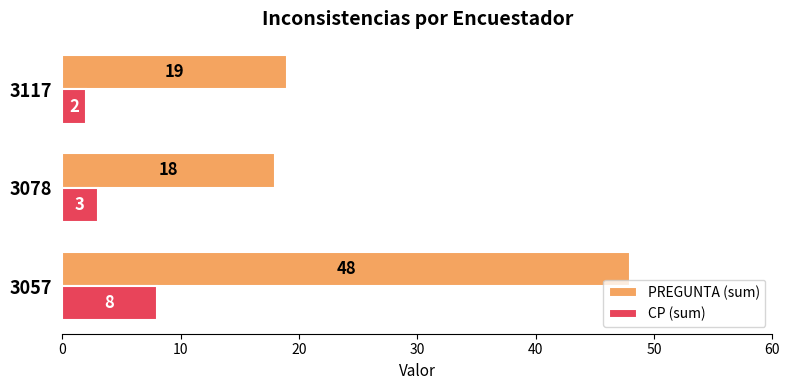

What is the sum of all PREGUNTA (sum) values?

85